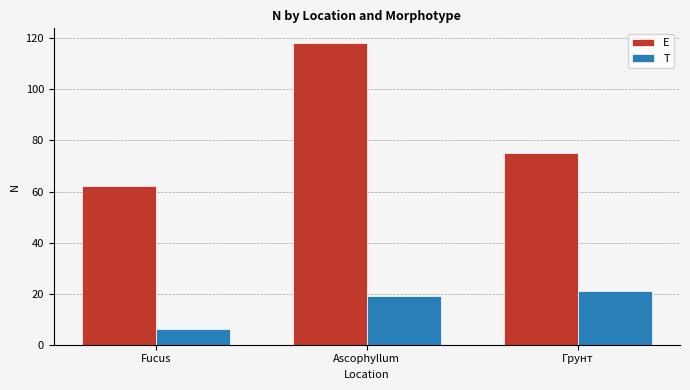

Count the number of categories in the chart.

3